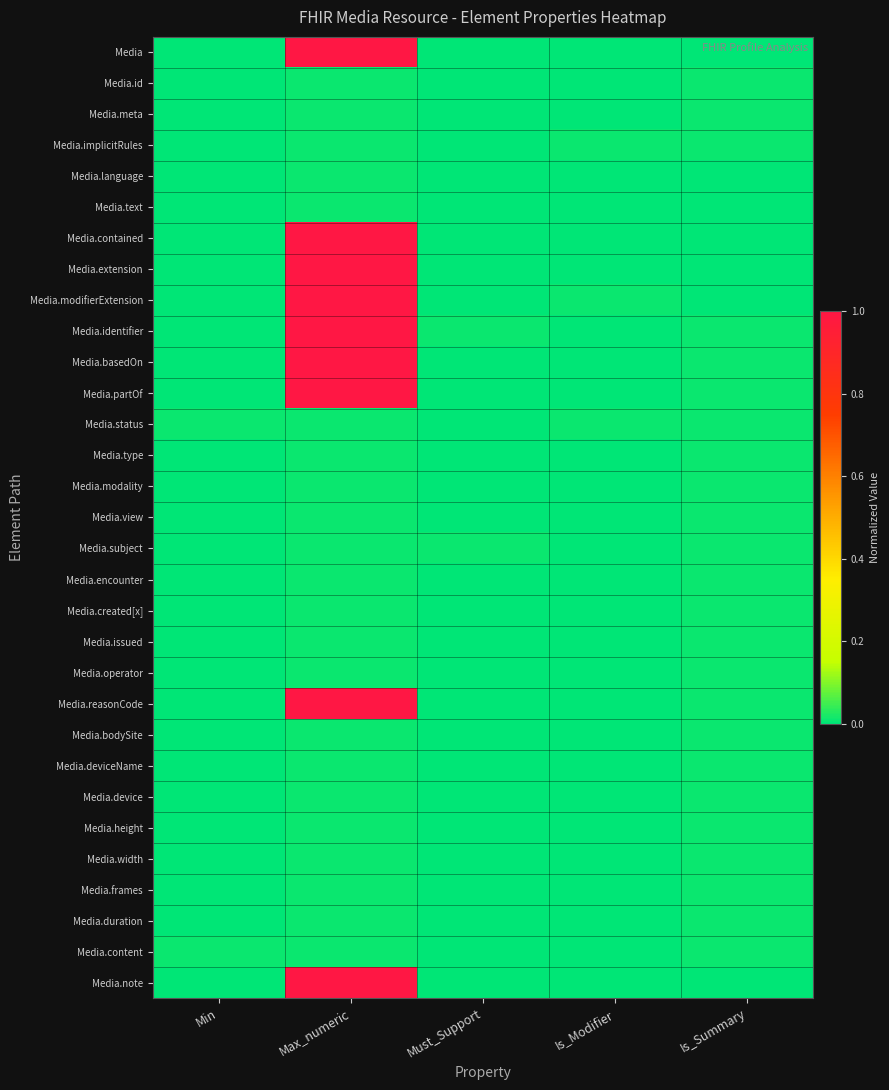

At Is_Summary, list the series in order from largest to smallest.

Media.id, Media.meta, Media.implicitRules, Media.identifier, Media.basedOn, Media.partOf, Media.status, Media.type, Media.modality, Media.view, Media.subject, Media.encounter, Media.created[x], Media.issued, Media.operator, Media.reasonCode, Media.bodySite, Media.deviceName, Media.device, Media.height, Media.width, Media.frames, Media.duration, Media.content, Media, Media.language, Media.text, Media.contained, Media.extension, Media.modifierExtension, Media.note